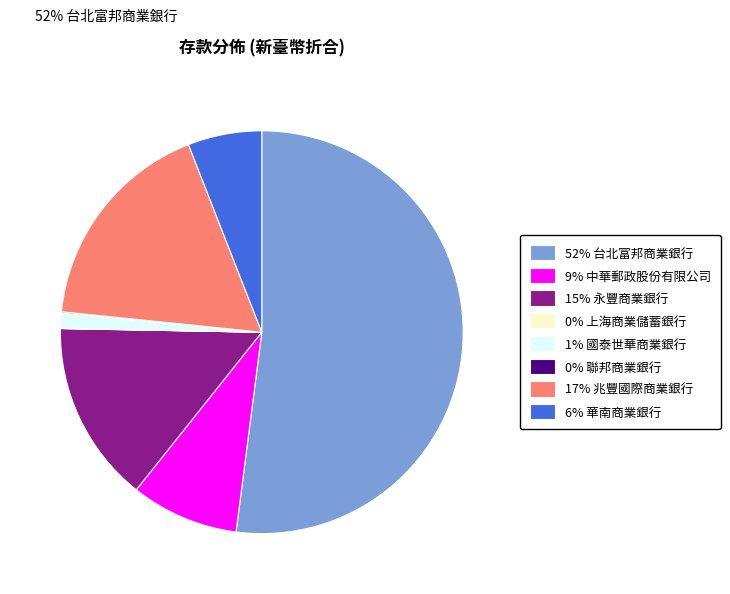

What is the largest slice in the pie chart?

52% 台北富邦商業銀行